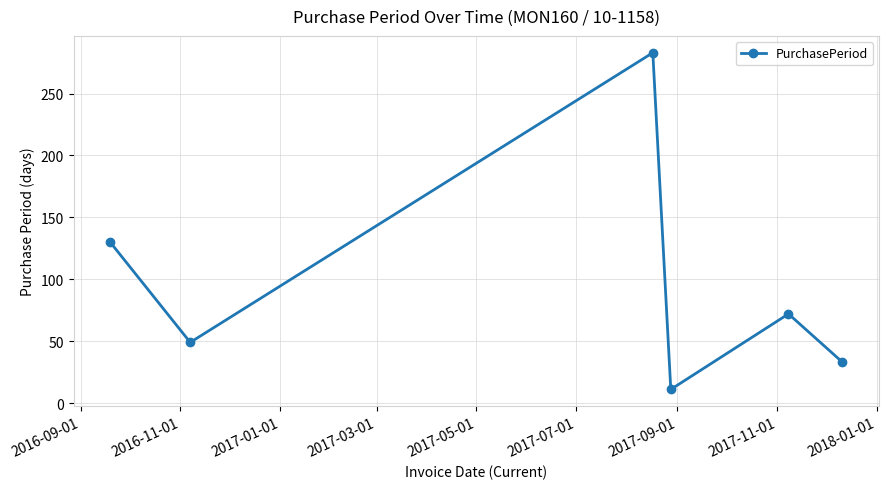

What is the sum of all values?

578